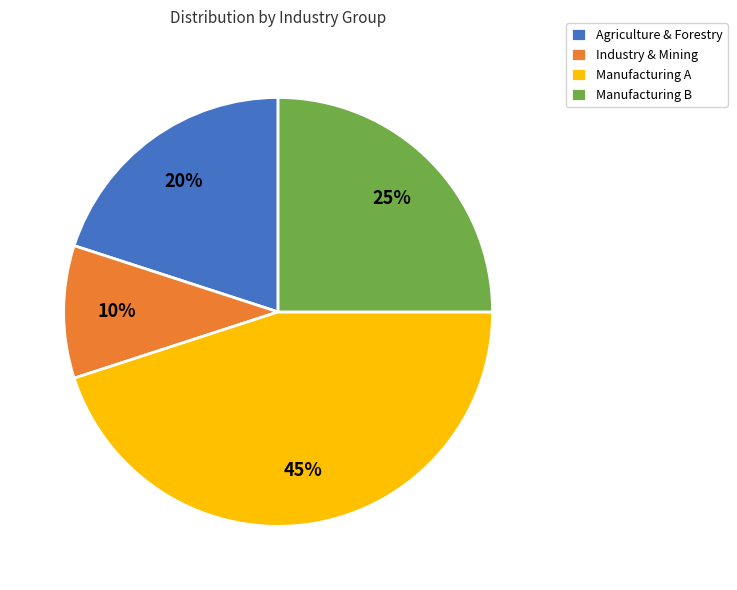

Approximately how many times larger is the value at Agriculture & Forestry compared to Manufacturing B?

0.8